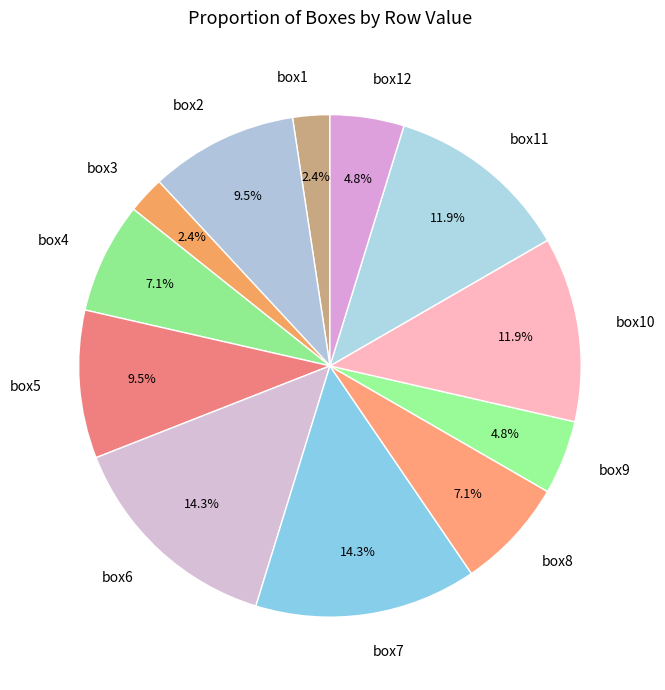

Is there any slice that represents more than half of the pie?

No